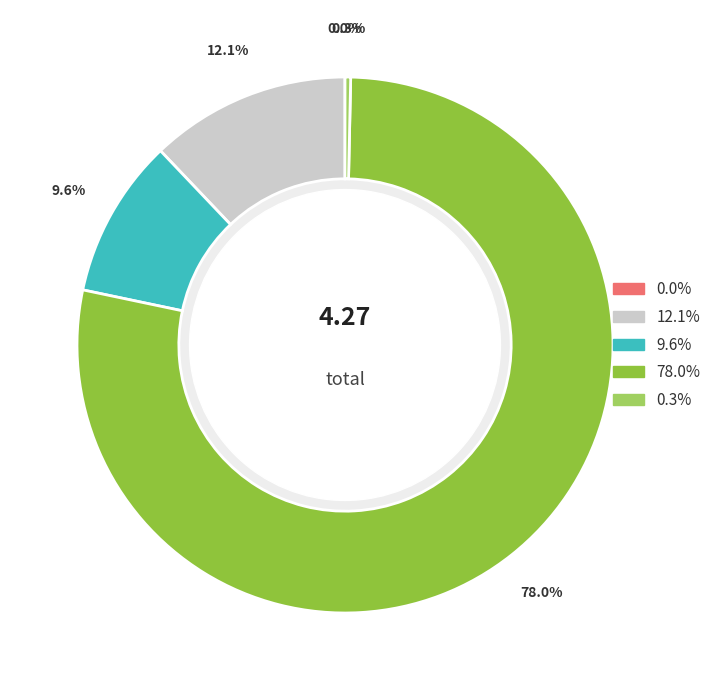

Is there a majority slice in this chart?

Yes